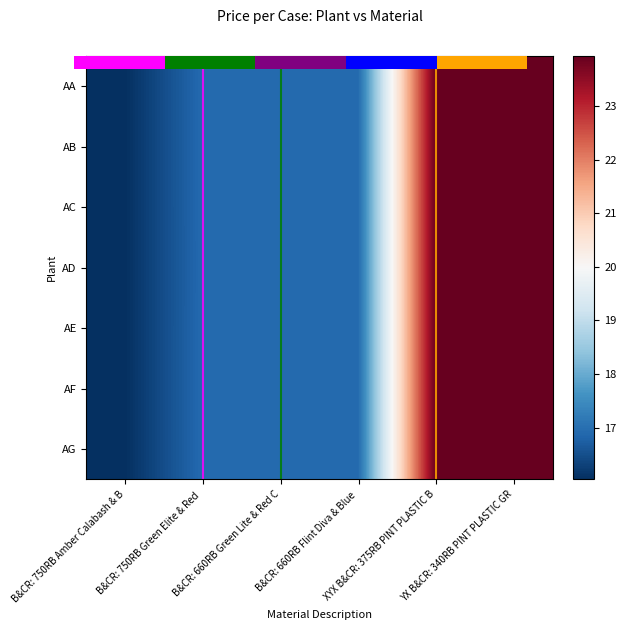

Is the value of AE at XYX B&CR: 375RB PINT PLASTIC B greater than the value of AG at XYX B&CR: 375RB PINT PLASTIC B?

No